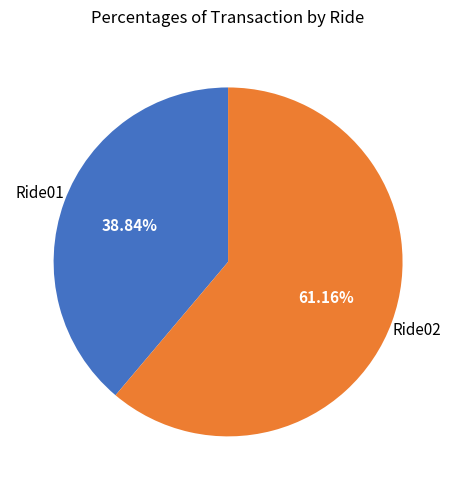

Is there a majority slice in this chart?

Yes